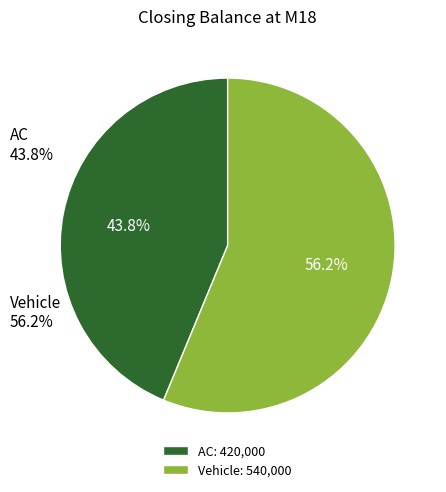

What is the ratio of the value at AC to the value at Vehicle?

0.8